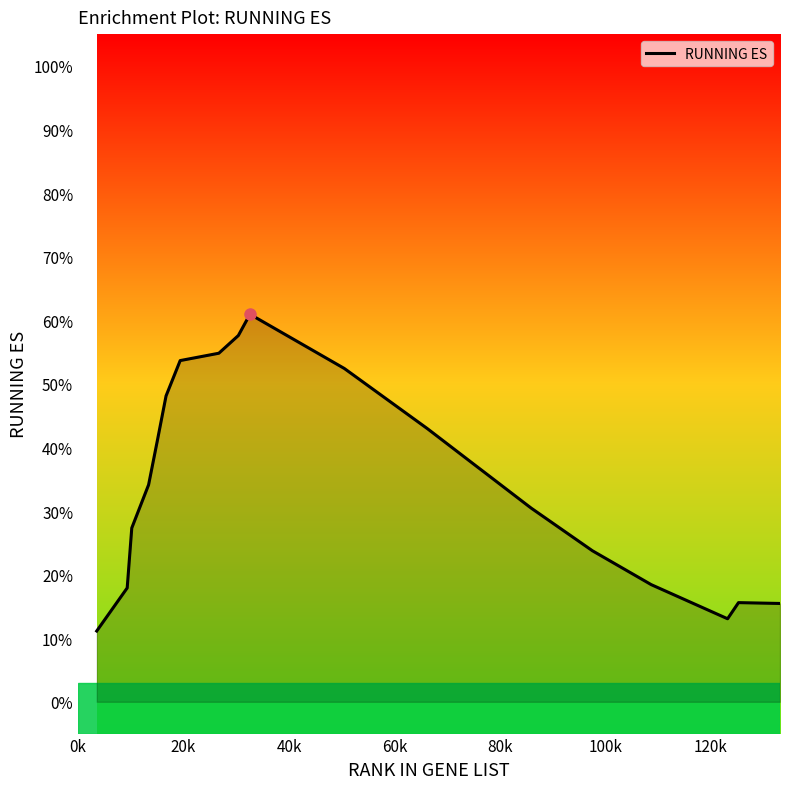

What is the sum of all values?

7.2